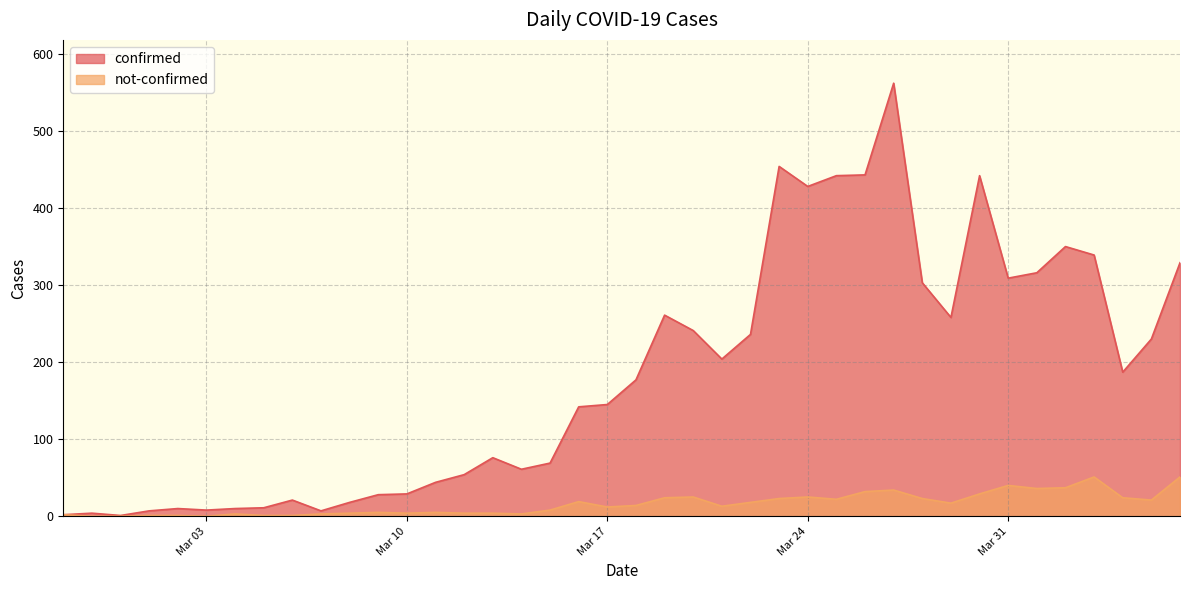

True or false: confirmed and not-confirmed cross at least once.

False